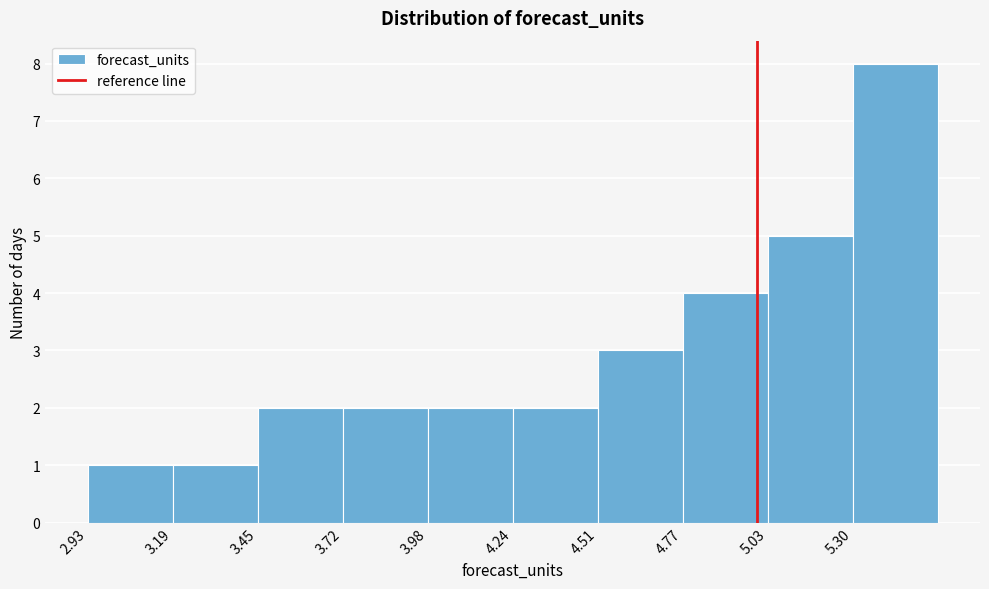

How tall is the bar that spans 4.50 to 4.75 on the x-axis? Neither the bar edges nor the heights are printed on the chart, so give them approximately, as read against the axes.

3